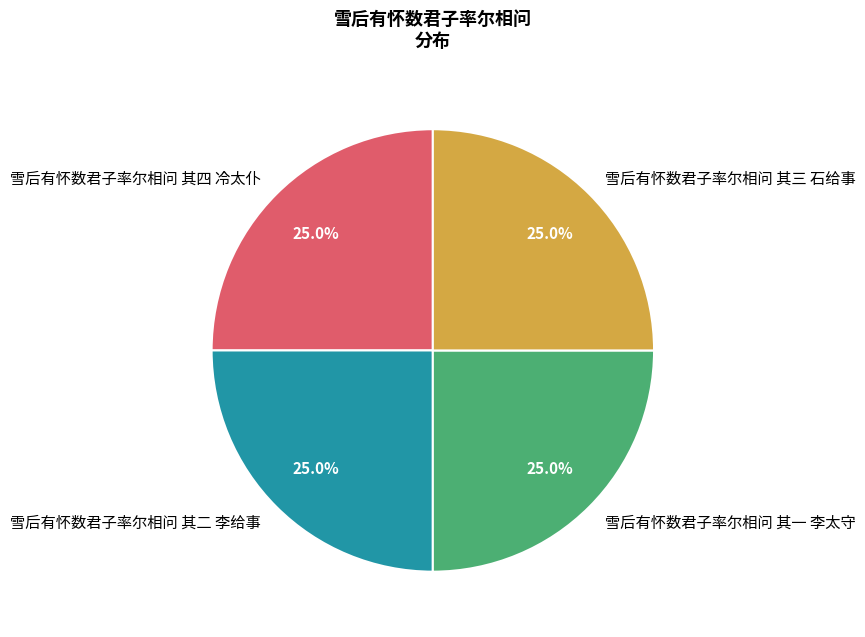

What is the ratio of the value at 雪后有怀数君子率尔相问 其三 石给事 to the value at 雪后有怀数君子率尔相问 其一 李太守?

1.0